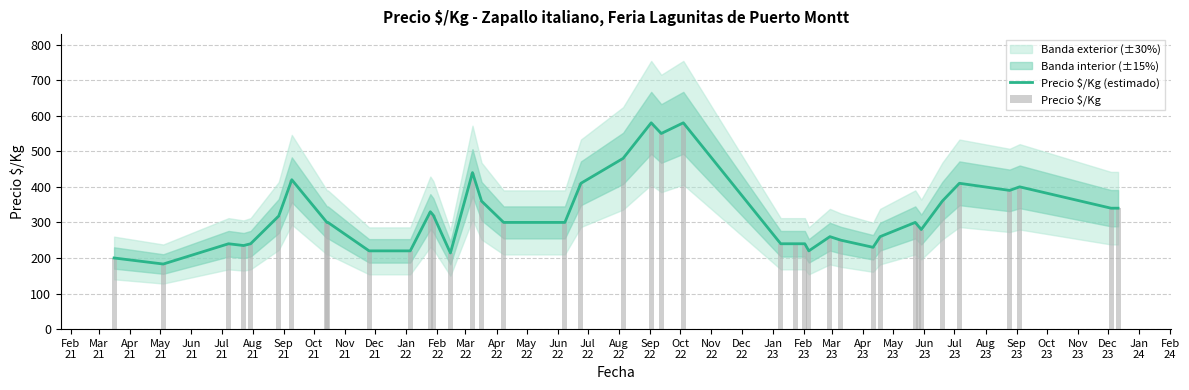

Are the bars horizontal?

No